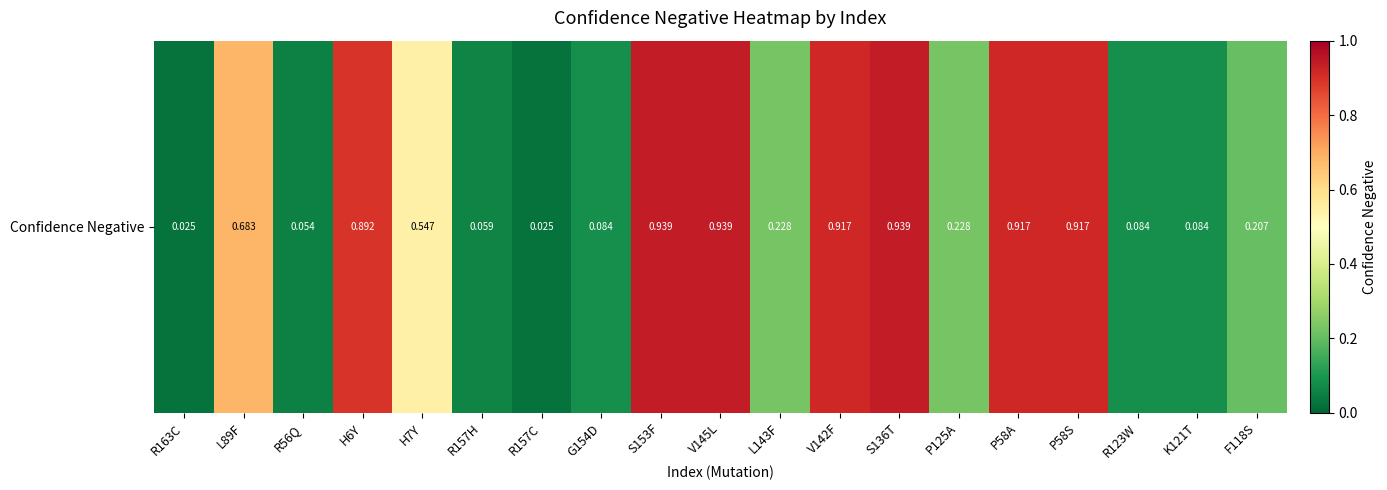

Reading left to right, what are all the values shown in this chart?

R163C=0.0	L89F=0.7	R56Q=0.1	H6Y=0.9	H7Y=0.5	R157H=0.1	R157C=0.0	G154D=0.1	S153F=0.9	V145L=0.9	L143F=0.2	V142F=0.9	S136T=0.9	P125A=0.2	P58A=0.9	P58S=0.9	R123W=0.1	K121T=0.1	F118S=0.2